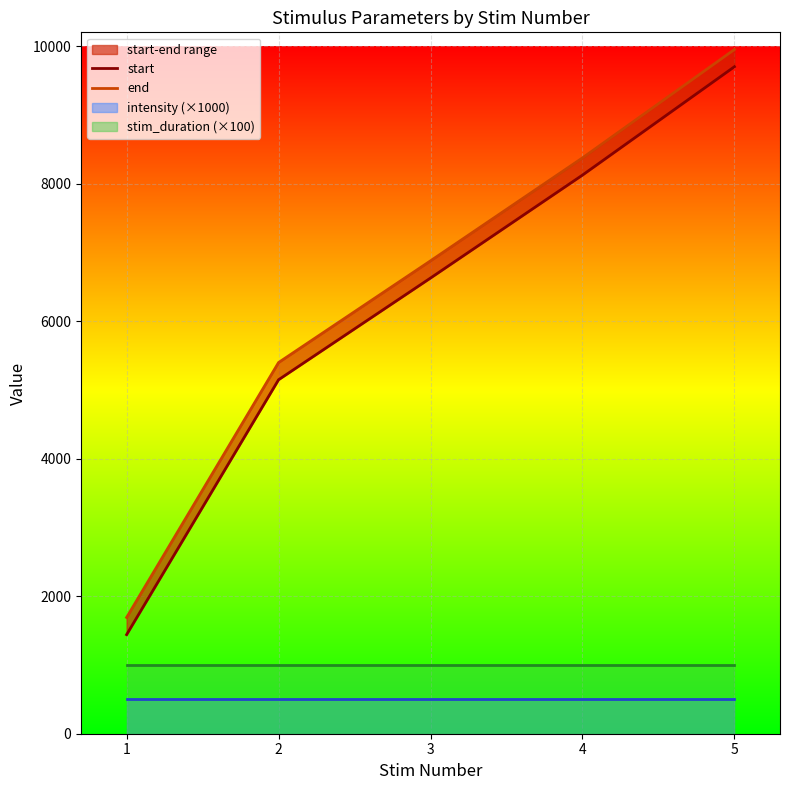

How many values in the start series are below 6627?

2